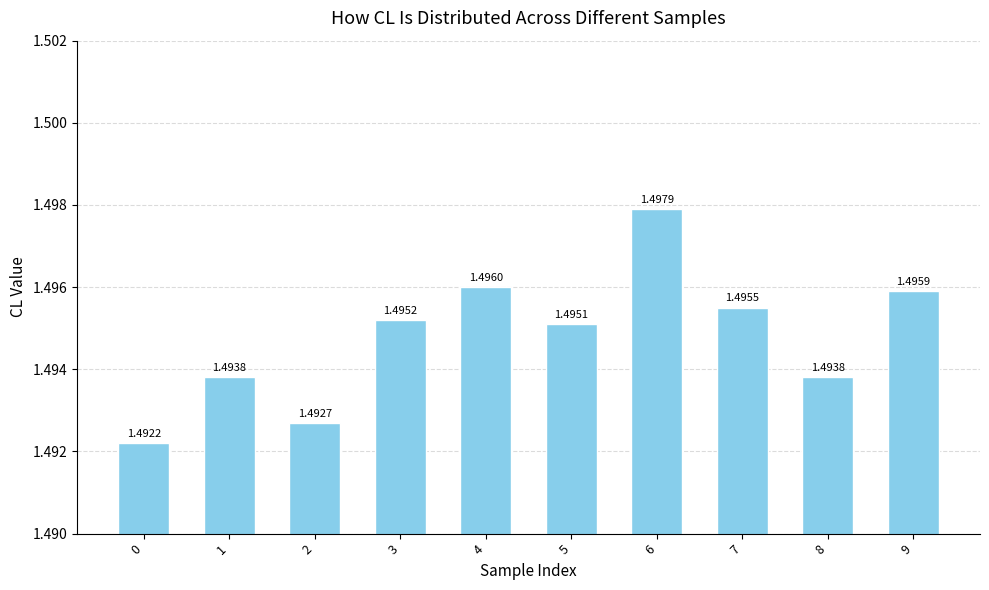

Approximately how many times larger is the value at 4 compared to 0?

1.0